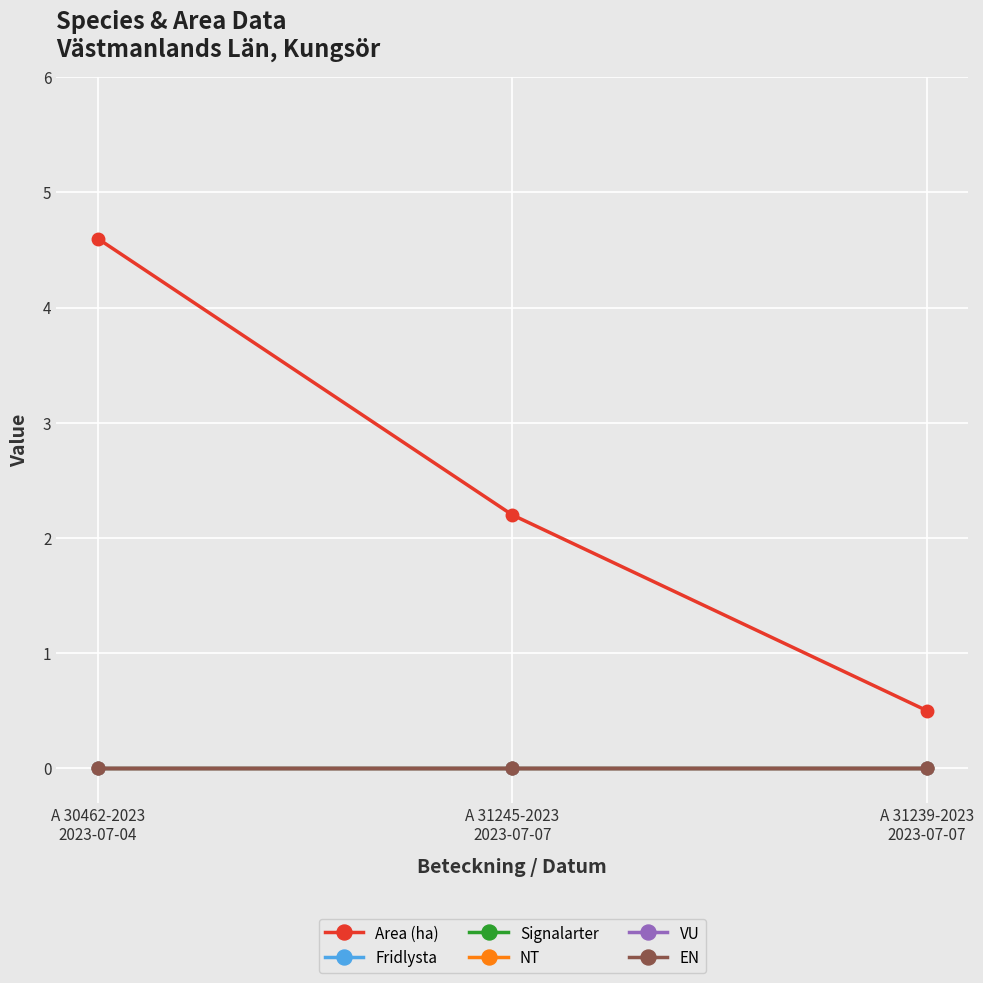

At which category is the sum across all series the highest?

A 30462-2023
2023-07-04